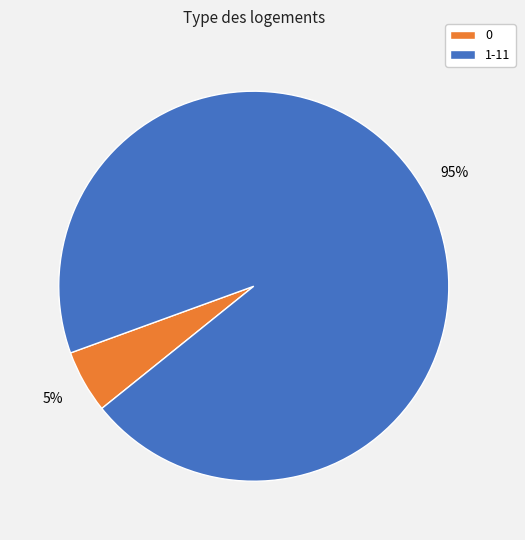

How many slices are in this pie chart?

2